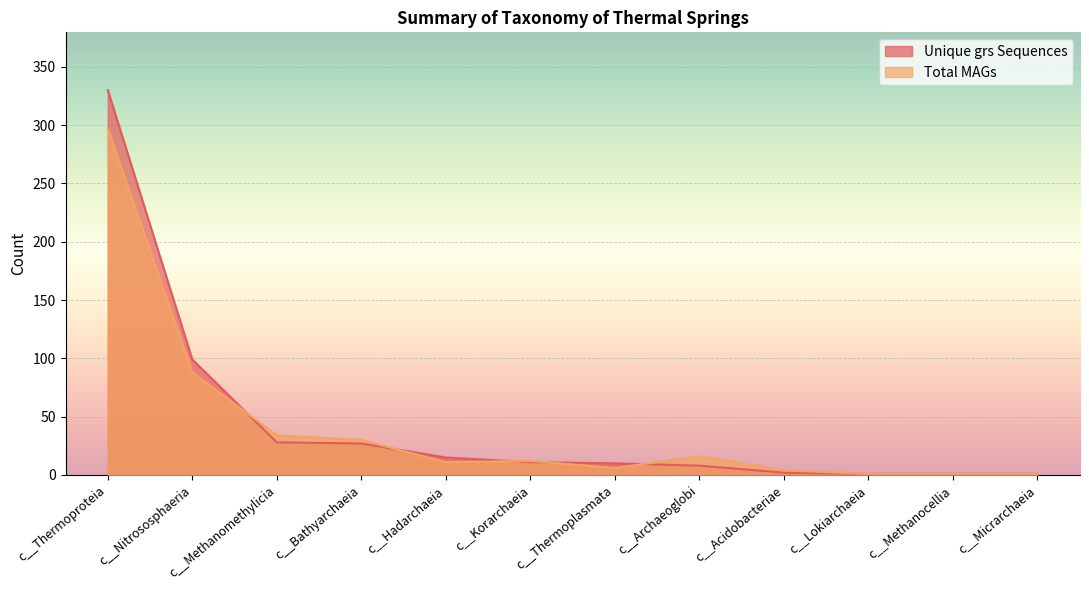

What is the difference between the second highest and second lowest values in the Total MAGs series?

87